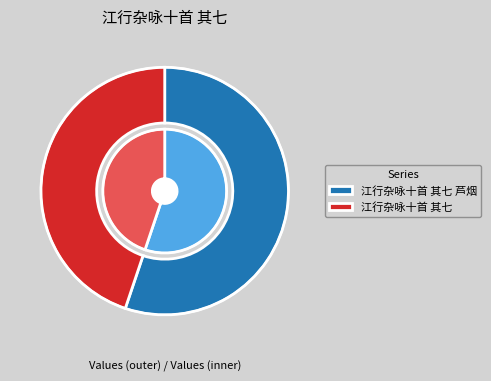

To the nearest percent, what is the combined percentage of 江行杂咏十首 其七 芦烟 and 江行杂咏十首 其七?

100%